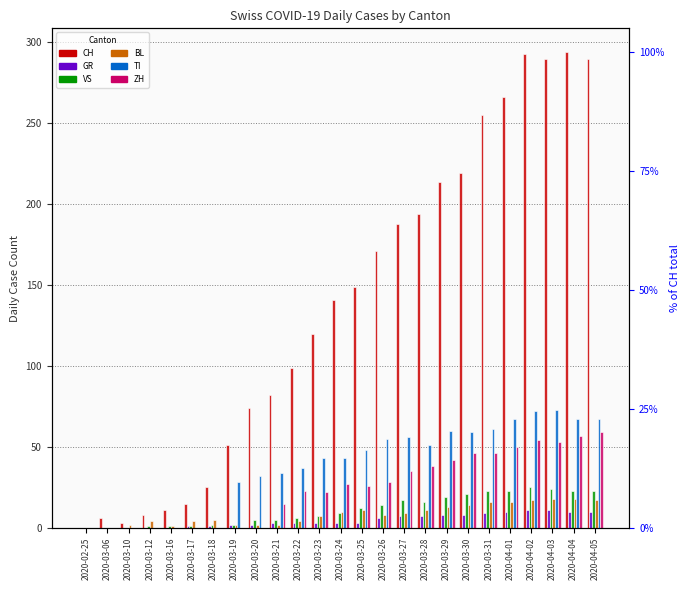

What is the label of the 9th bar from the left?

2020-03-20